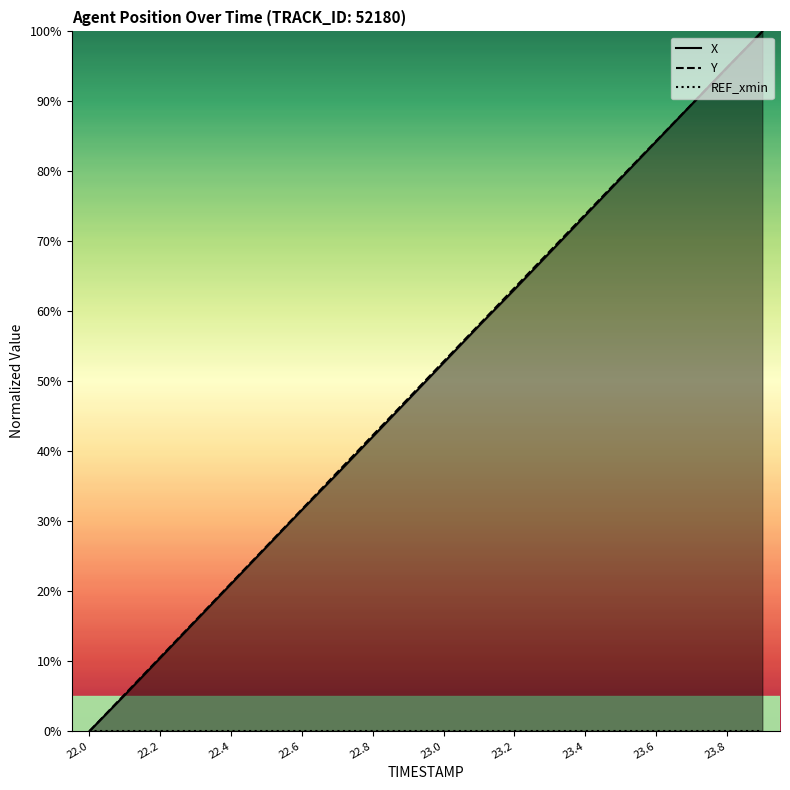

At which category is the sum across all series the highest?

19